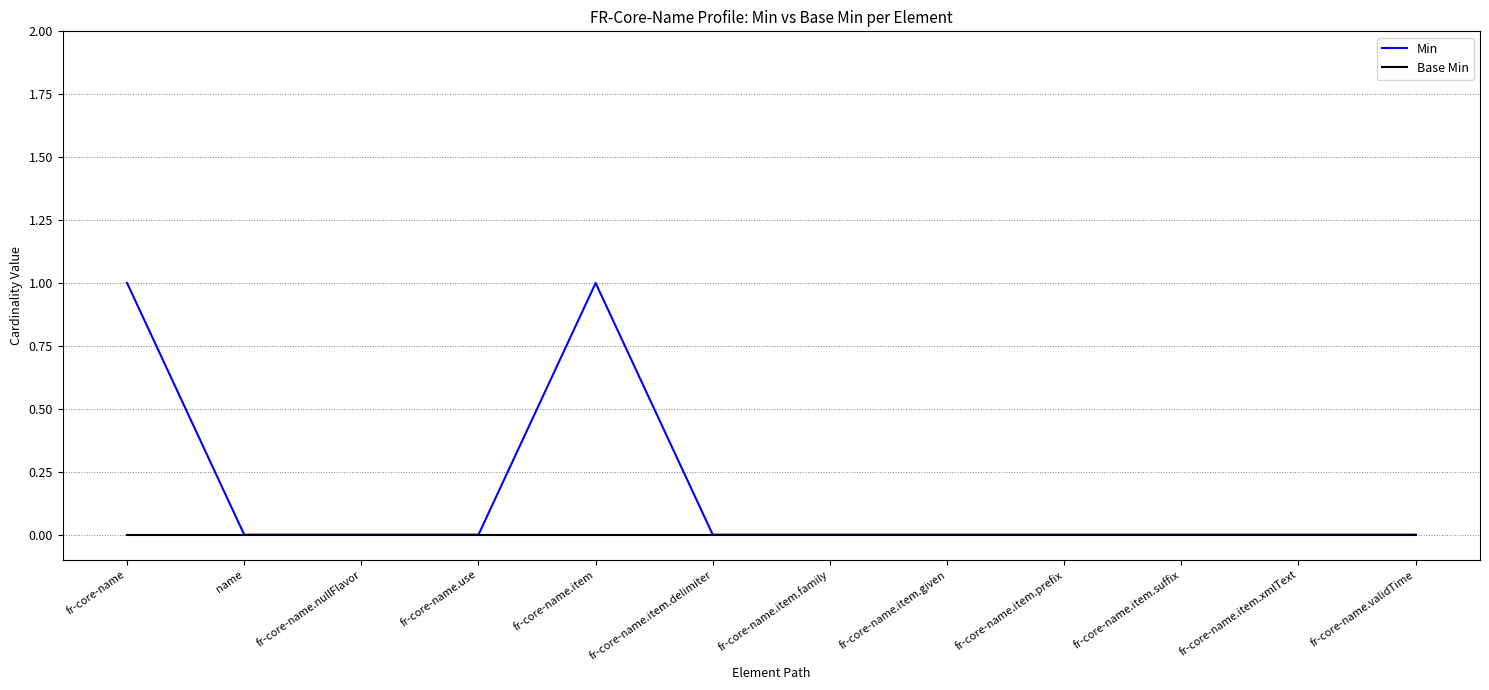

Rank the series by their maximum value, from highest to lowest.

Min, Base Min